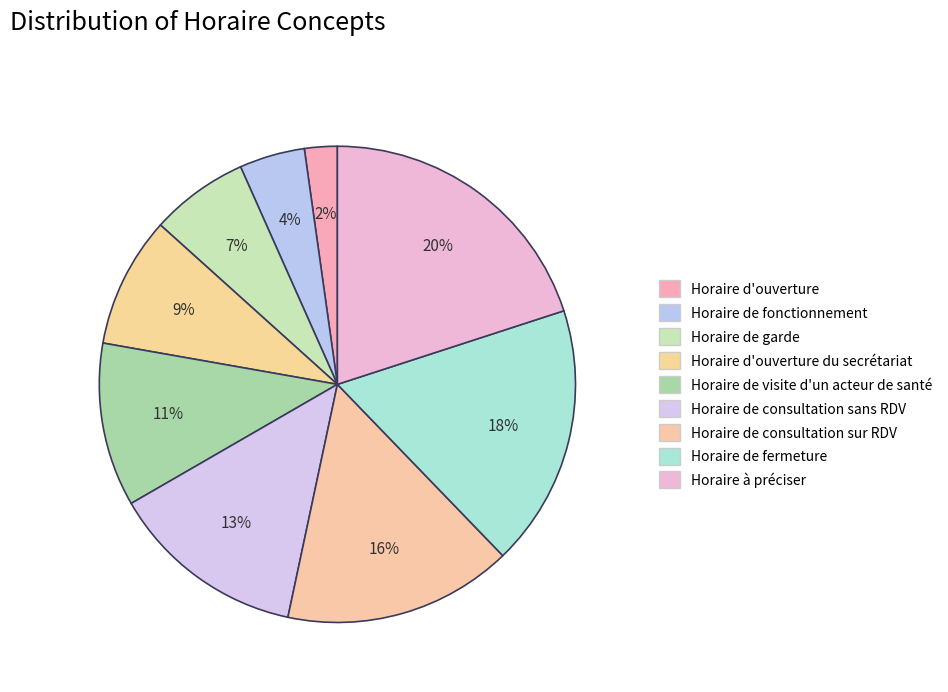

How many segments does this pie chart have?

9